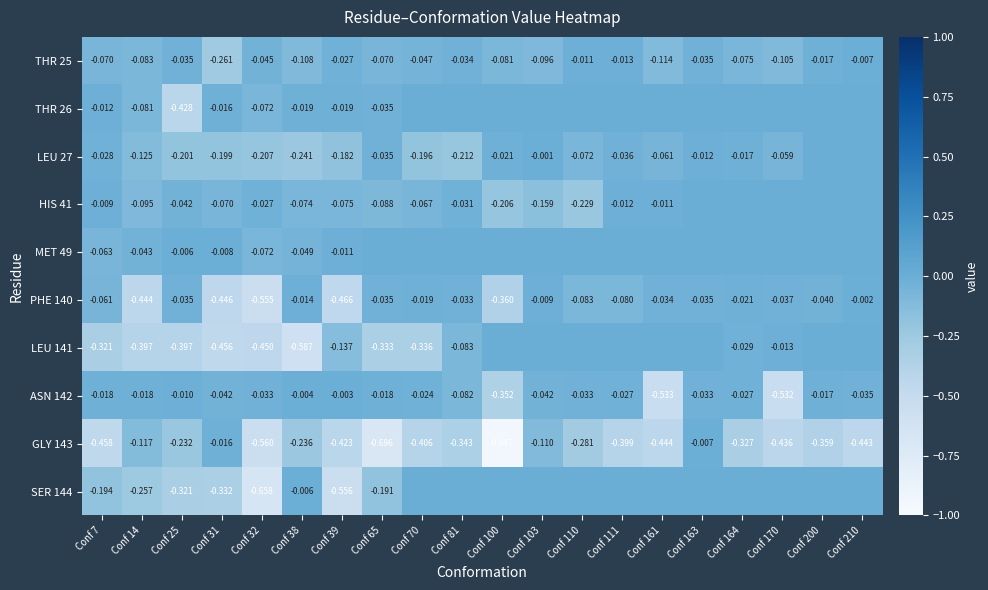

Is the value of LEU 141 at Conf 110 greater than the value of HIS 41 at Conf 31?

Yes